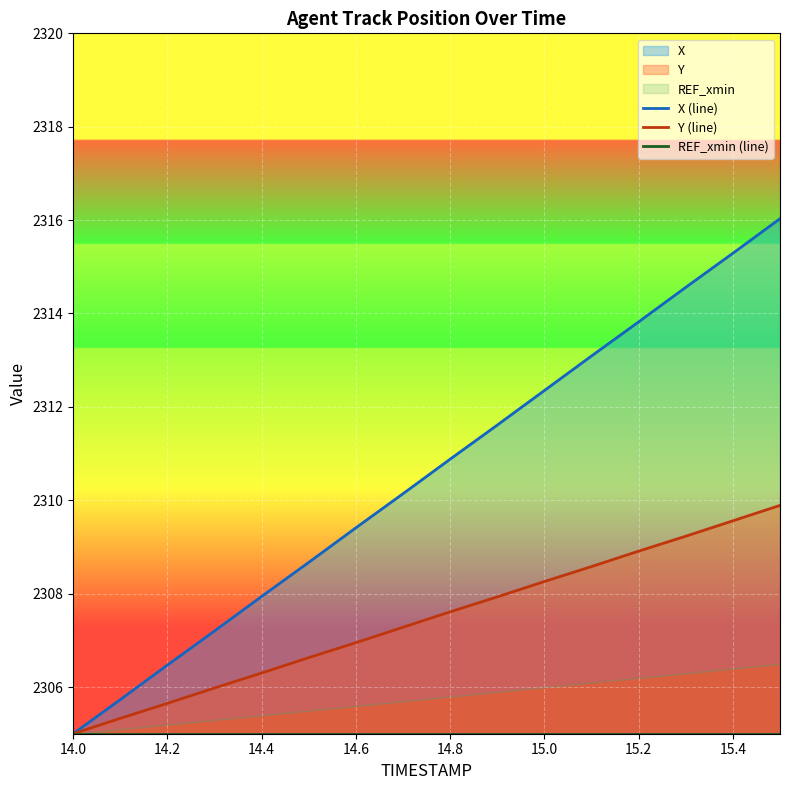

What is the sum of all Y (line) values?

36919.1